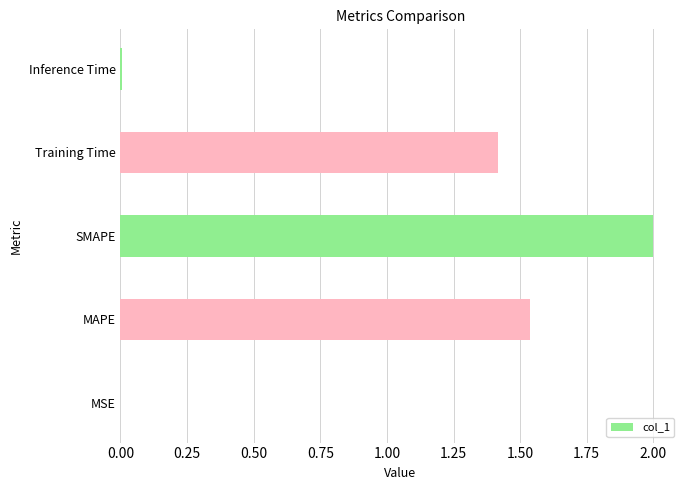

Are the bars horizontal?

Yes